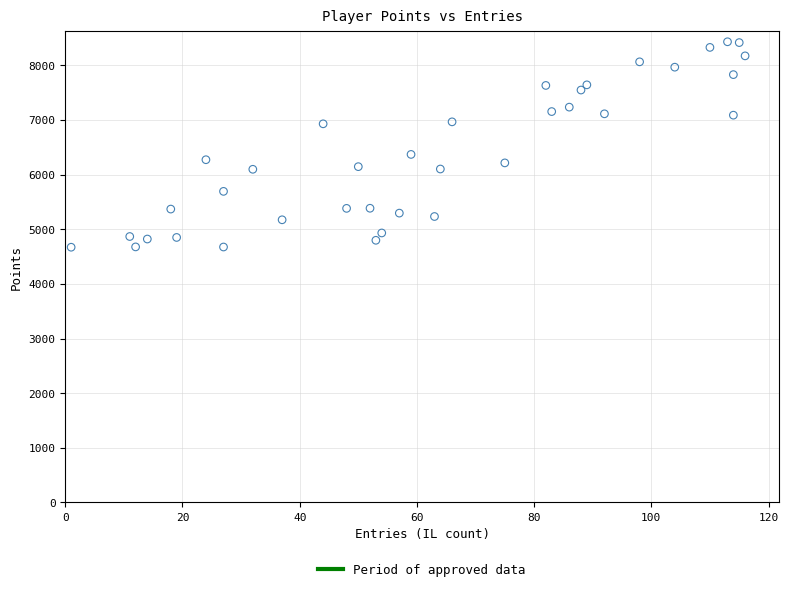

What Y value in the scatter plot is closest to 6549?

6368